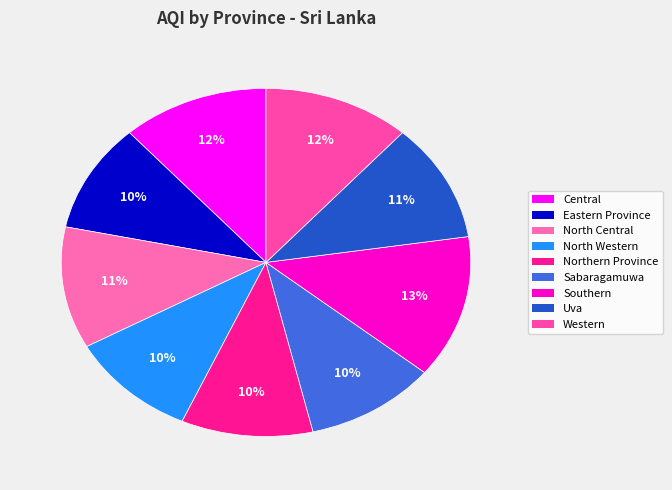

Which slice is the smallest?

Eastern Province